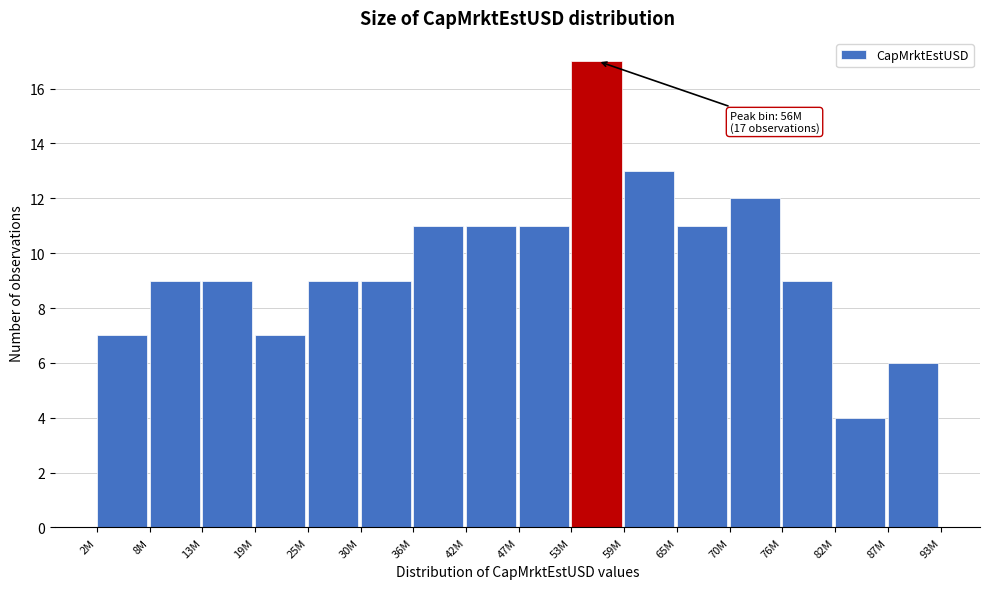

Reading left to right, transcribe all the data shown in this chart.

2M=7	8M=9	13M=9	19M=7	25M=9	30M=9	36M=11	42M=11	47M=11	53M=17	59M=13	65M=11	70M=12	76M=9	82M=4	87M=6